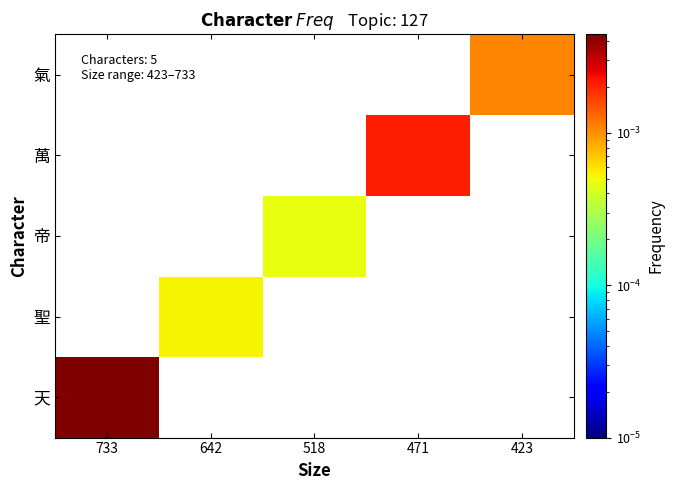

At how many categories does at least one series exceed 0?

5